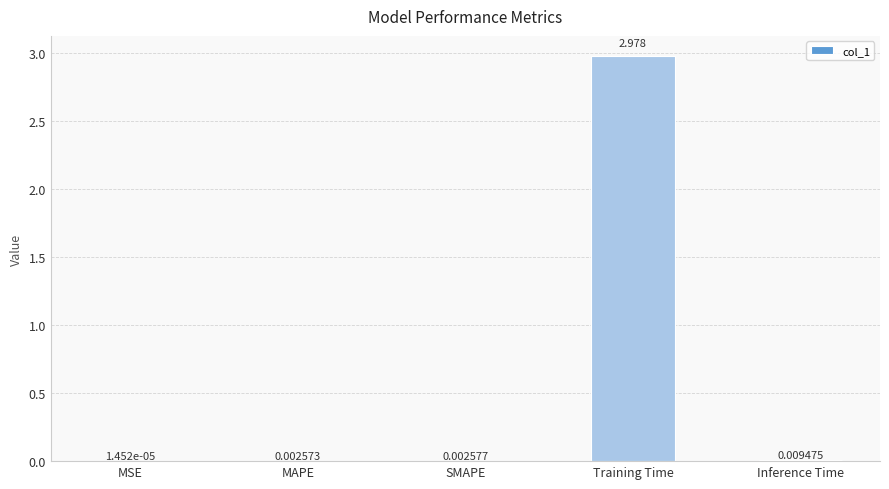

Which has a higher value, MAPE or SMAPE?

SMAPE